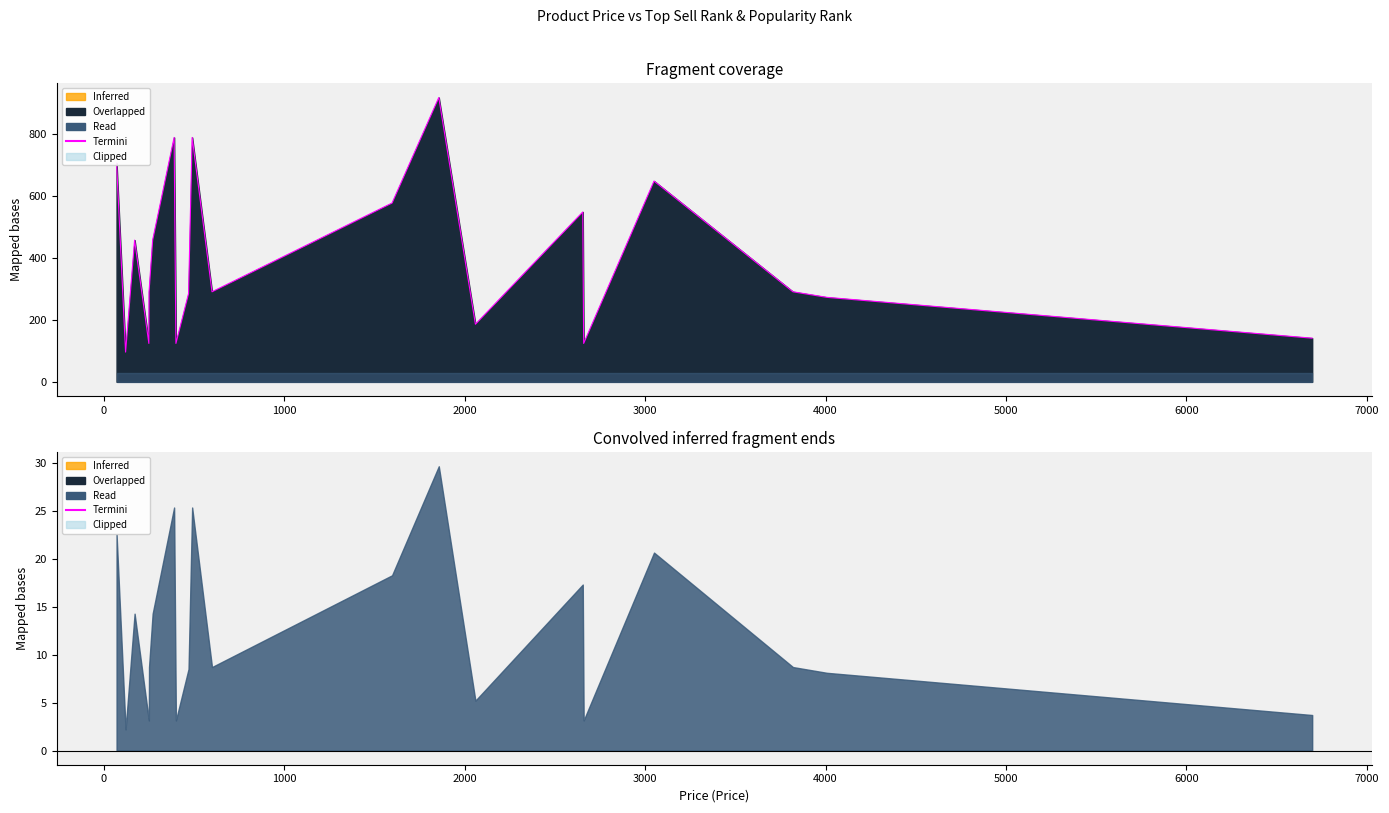

How many values are below 291?

8